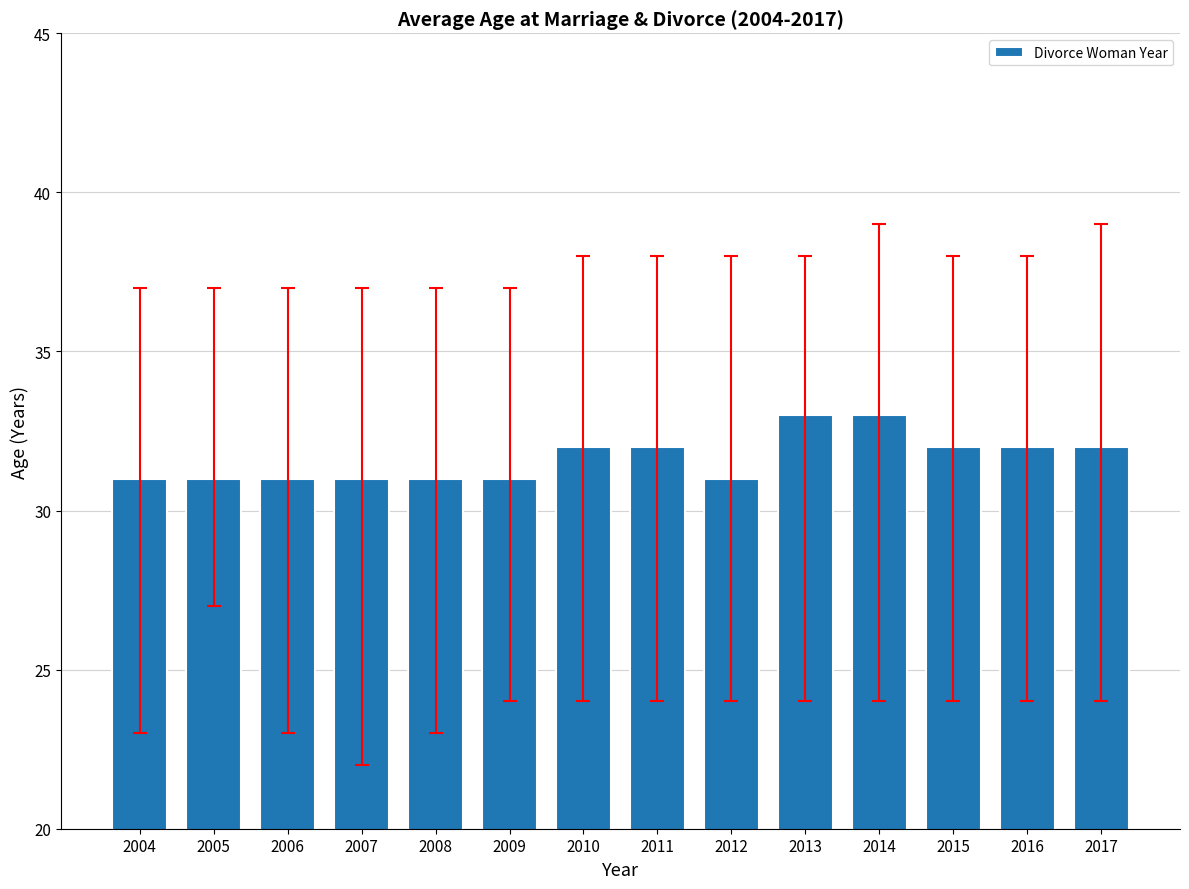

What is the maximum value shown in the chart?

33